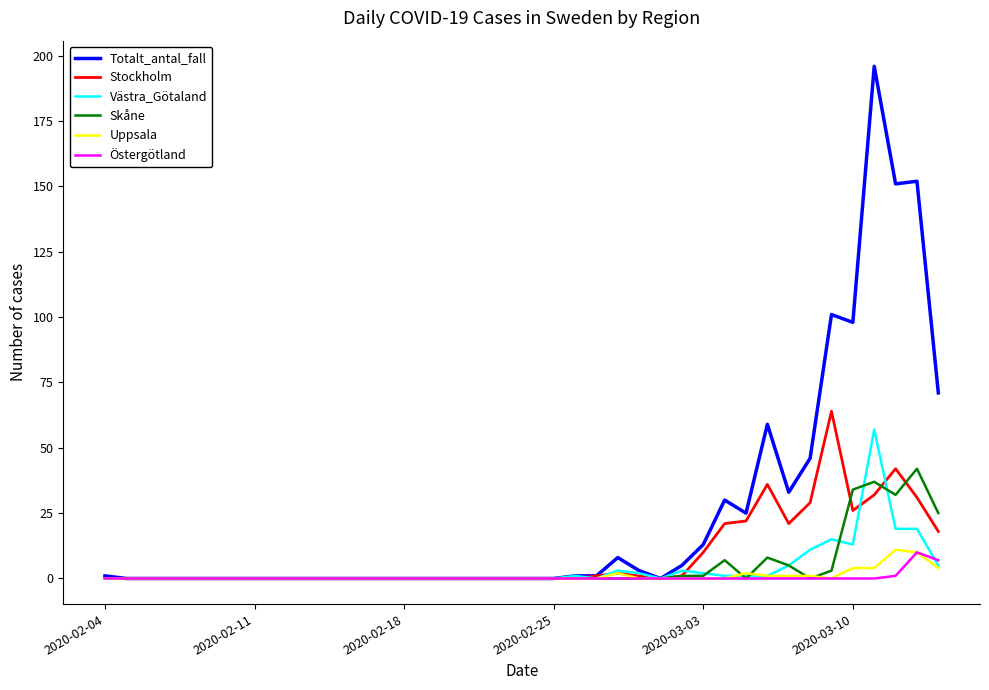

Is this an area chart (filled region under the line)?

No